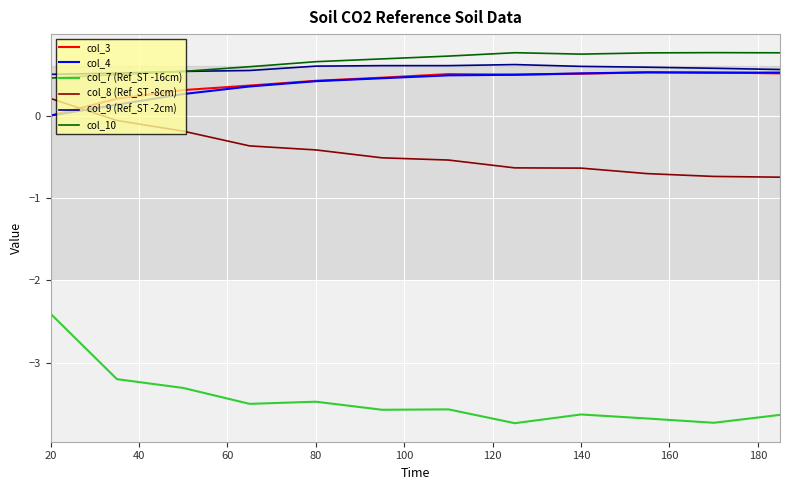

Which series has the largest range (max minus min)?

col_7 (Ref_ST -16cm)